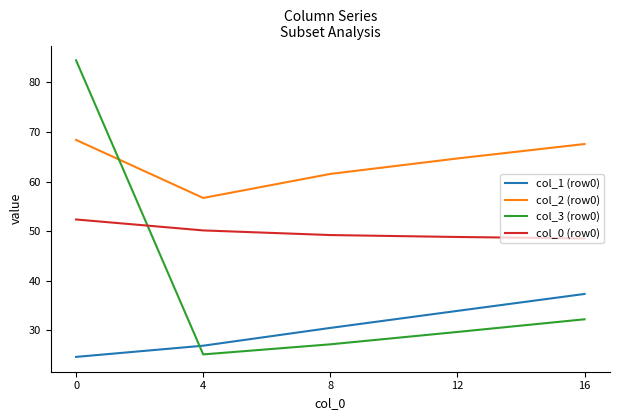

What is the difference between the col_1 (row0) values at 16 and 0?

12.7